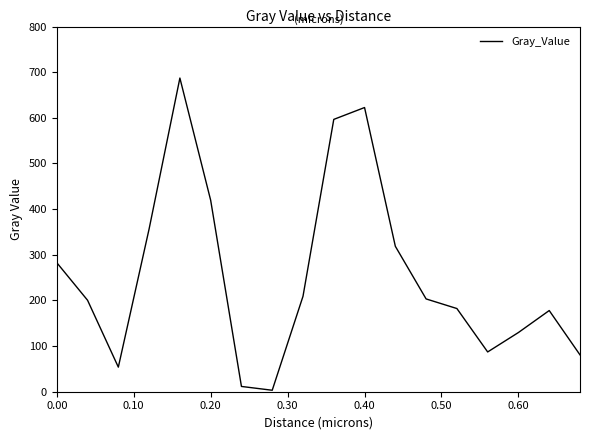

What is the maximum value shown in the chart?

687.2